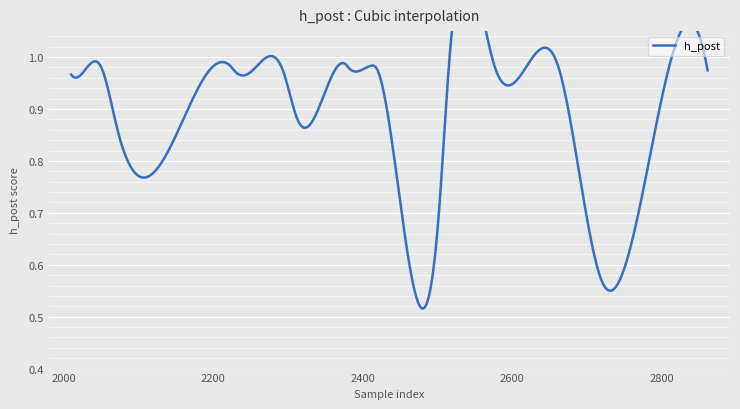

Rank the categories by value from highest to lowest.

2412, 2379, 2576, 2661, 2032, 2050, 2224, 2380, 2417, 2515, 2861, 2230, 2250, 2294, 2010, 2807, 2313, 2072, 2502, 2719